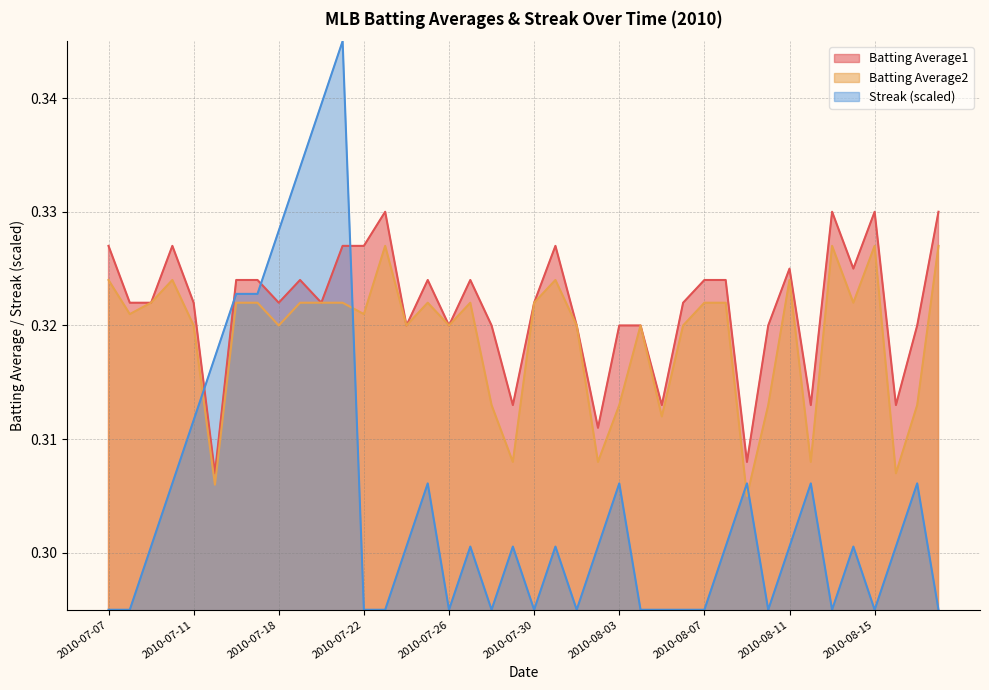

Is it true that Streak equals 0.3 at 2010-08-08?

True